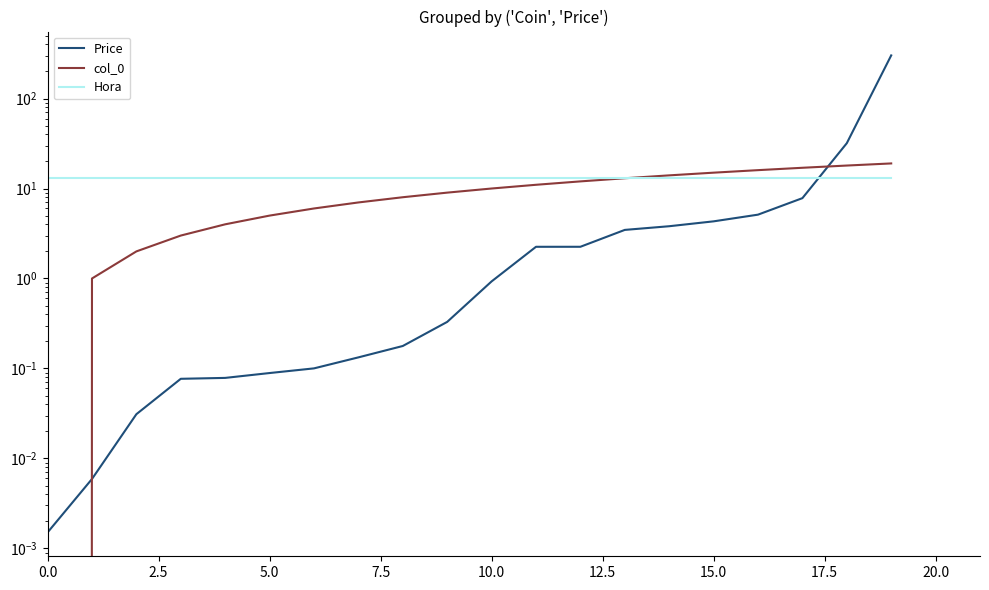

Read the col_0 value at 13.

13.0